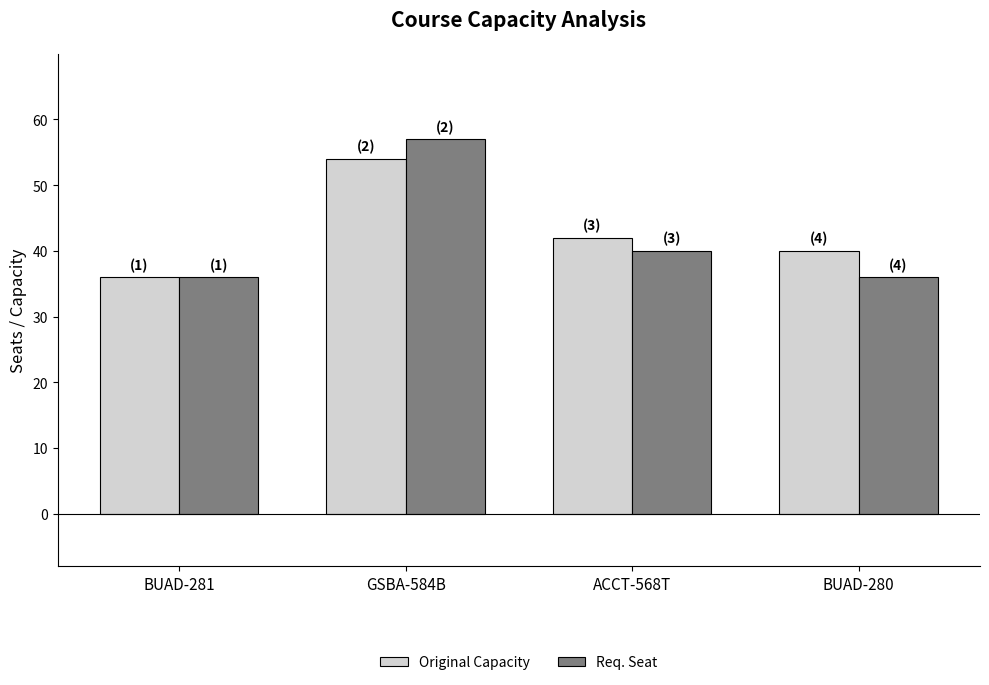

Reading left to right, what are all the values shown in this chart?

Original Capacity: BUAD-281=36	GSBA-584B=54	ACCT-568T=42	BUAD-280=40
Req. Seat: BUAD-281=36	GSBA-584B=57	ACCT-568T=40	BUAD-280=36